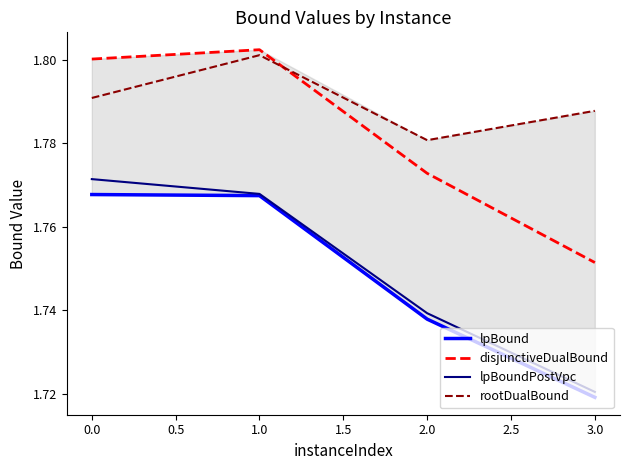

How many rootDualBound values are between 1 and 2?

4